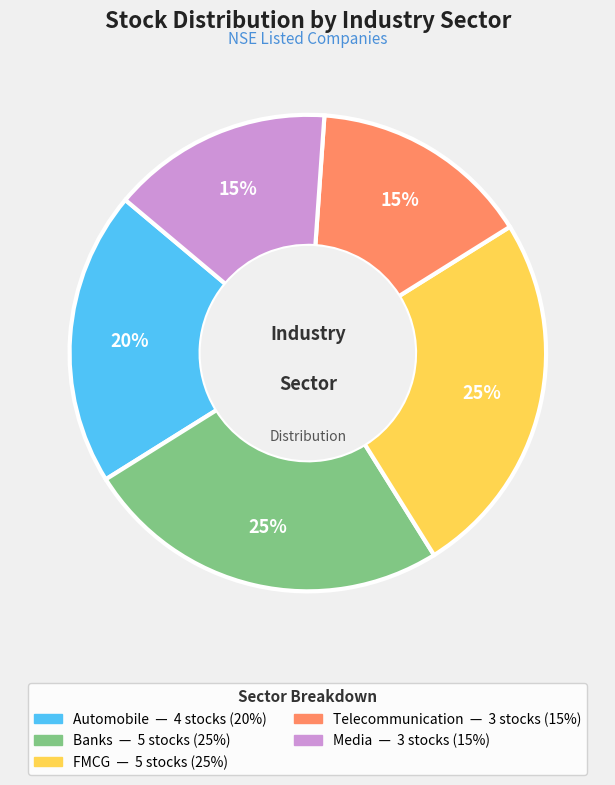

Does any single category account for the majority?

No